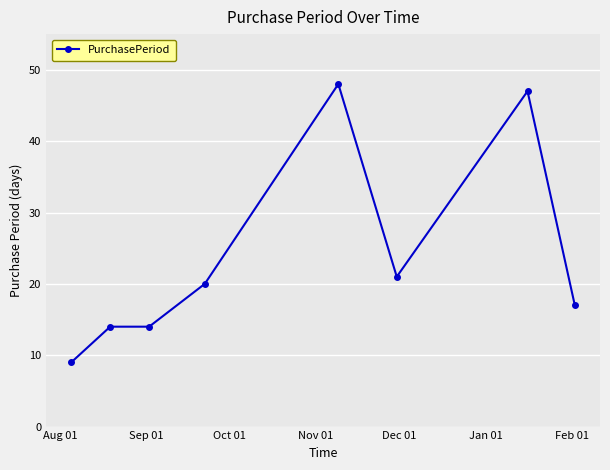

What is the smallest value displayed?

9